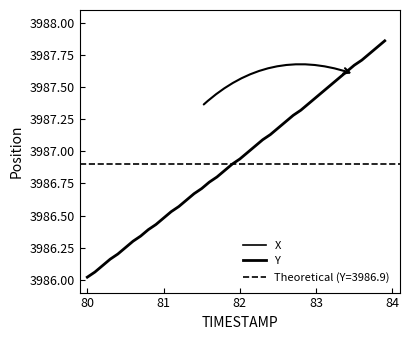

The Y series shows 6912.4 at 37. True or false?

False